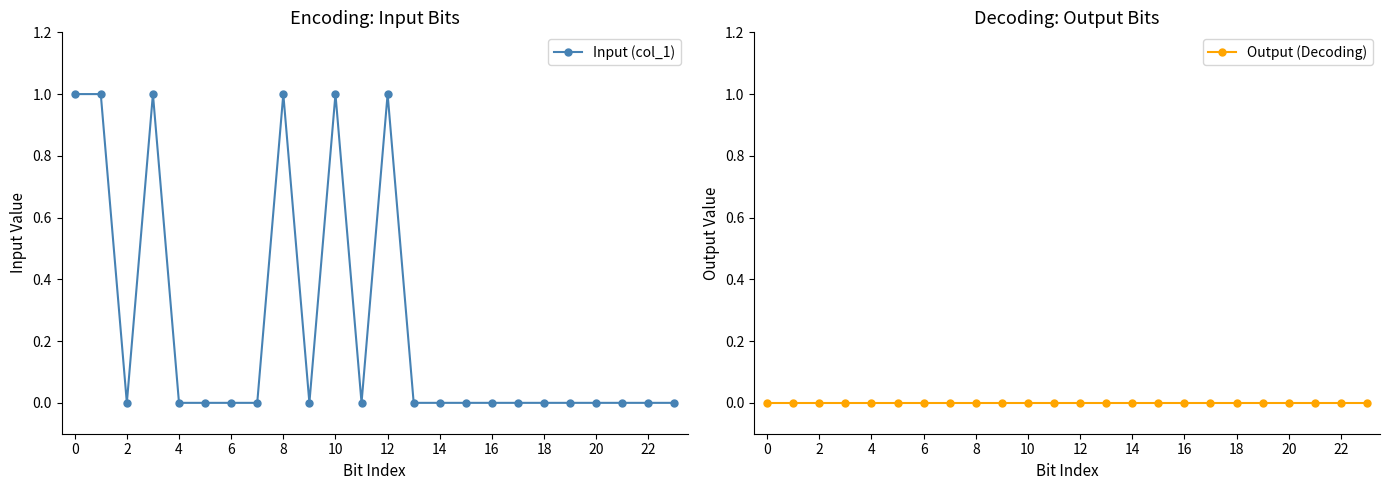

What is the highest value of the Input (col_1) series?

1